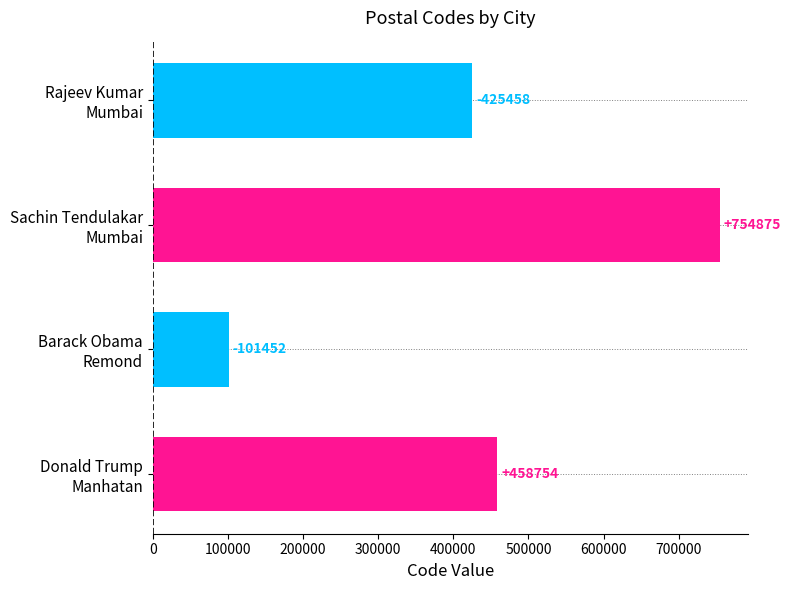

Rank the categories by value from highest to lowest.

Sachin Tendulakar
Mumbai, Donald Trump
Manhatan, Rajeev Kumar
Mumbai, Barack Obama
Remond